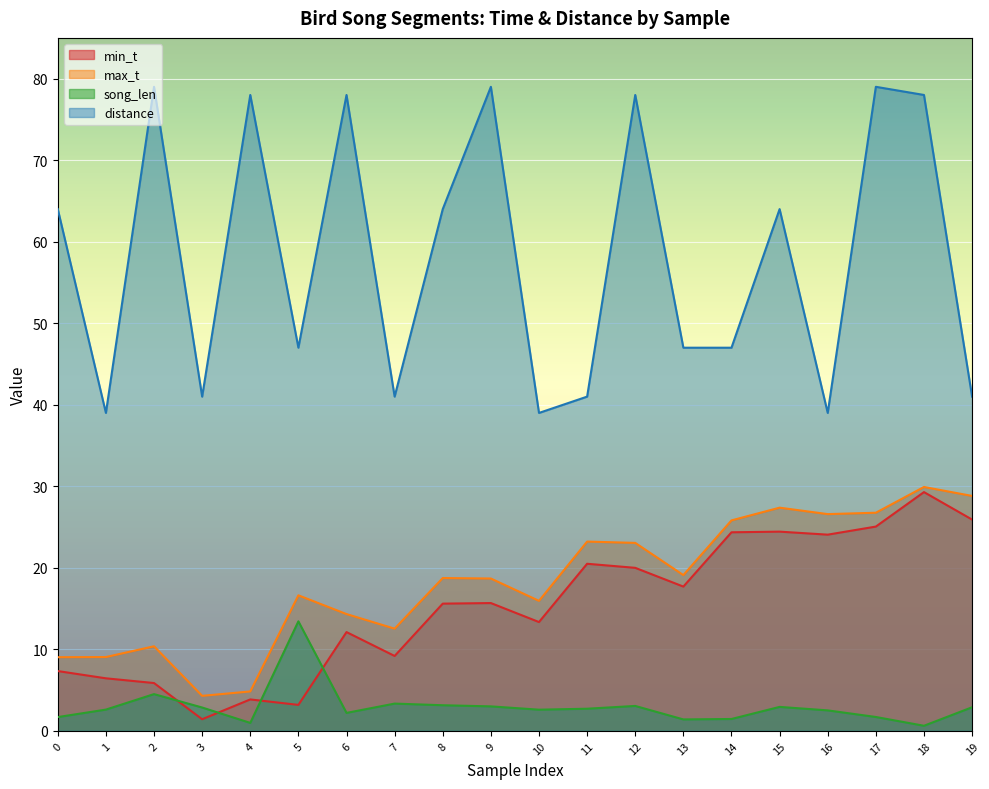

True or false: min_t has a value of 16.4 at 16.

False